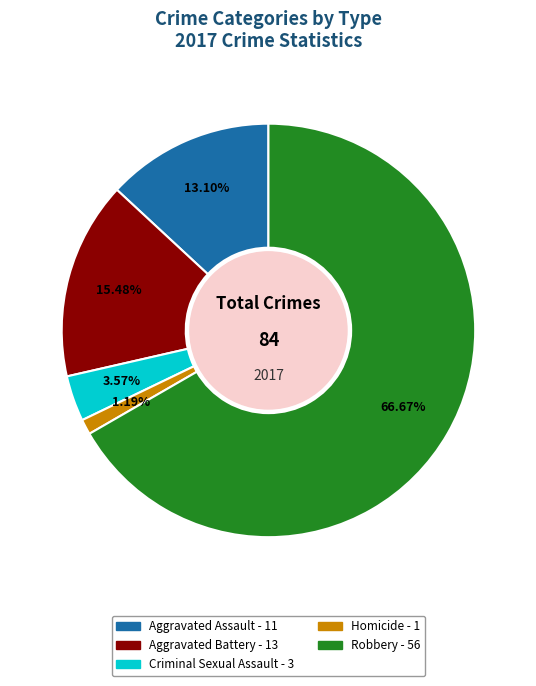

Does any single category account for the majority?

Yes